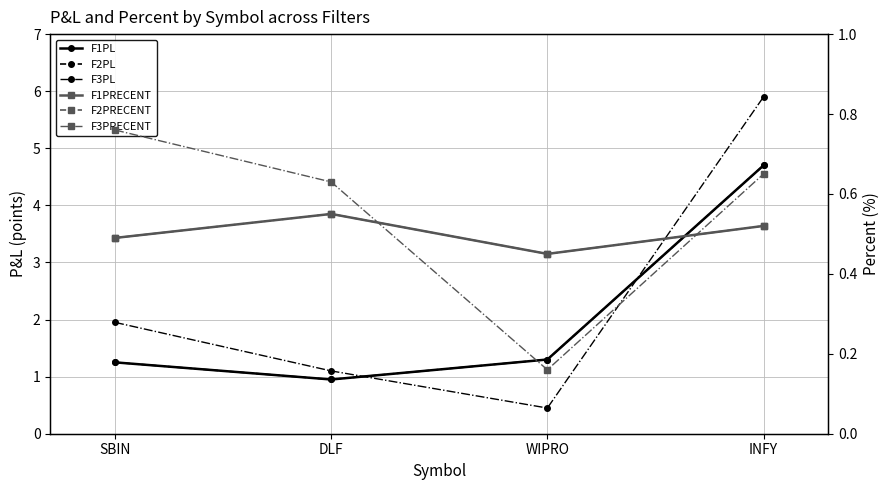

True or false: F2PRECENT has a value of 0.5 at WIPRO.

True